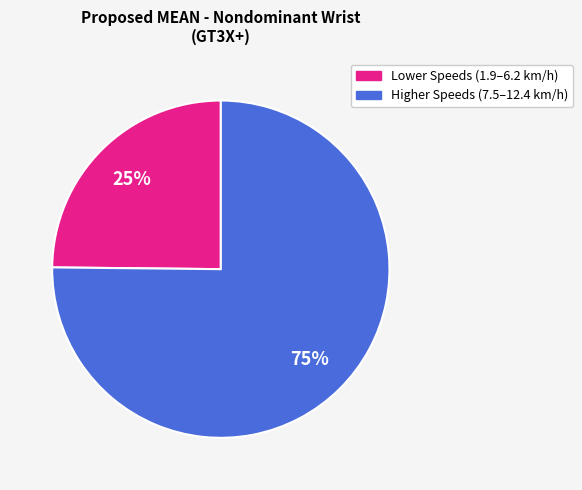

Does any single category account for the majority?

Yes